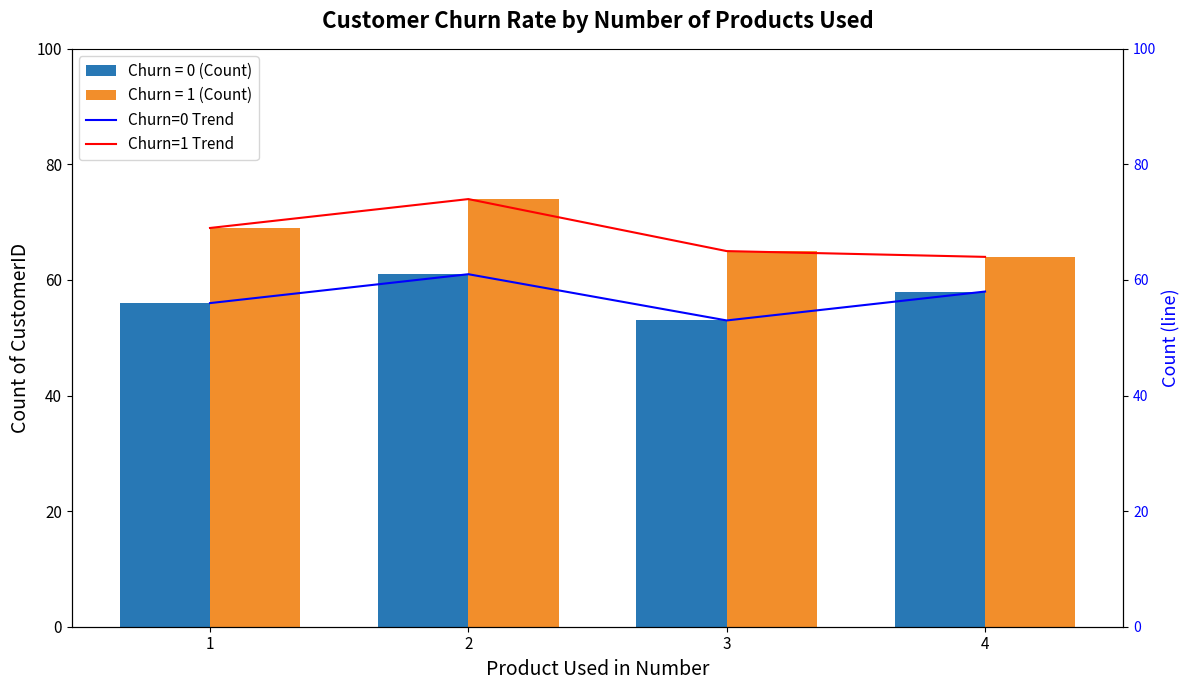

What is the difference between the maximum and minimum values in the Churn=0 Trend series?

8